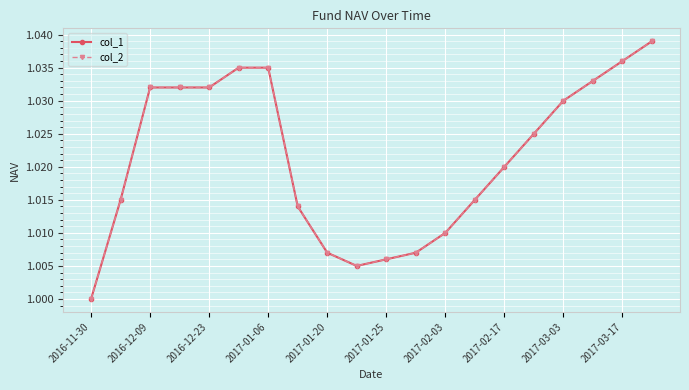

How many lines are shown in the chart?

2